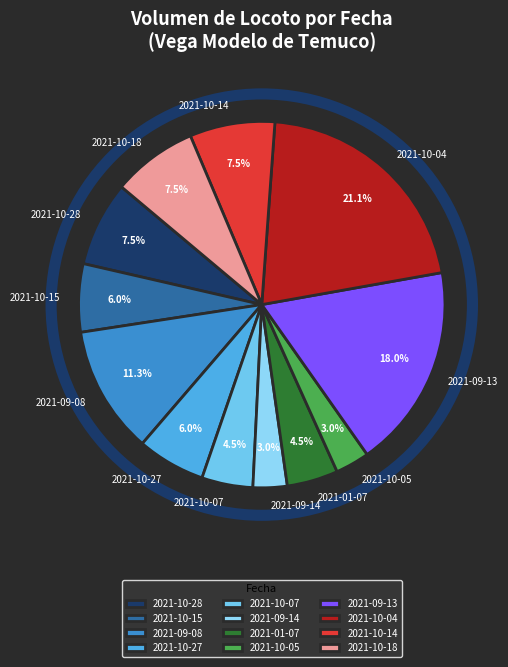

What is the ratio of the value at 2021-10-14 to the value at 2021-09-14?

2.5